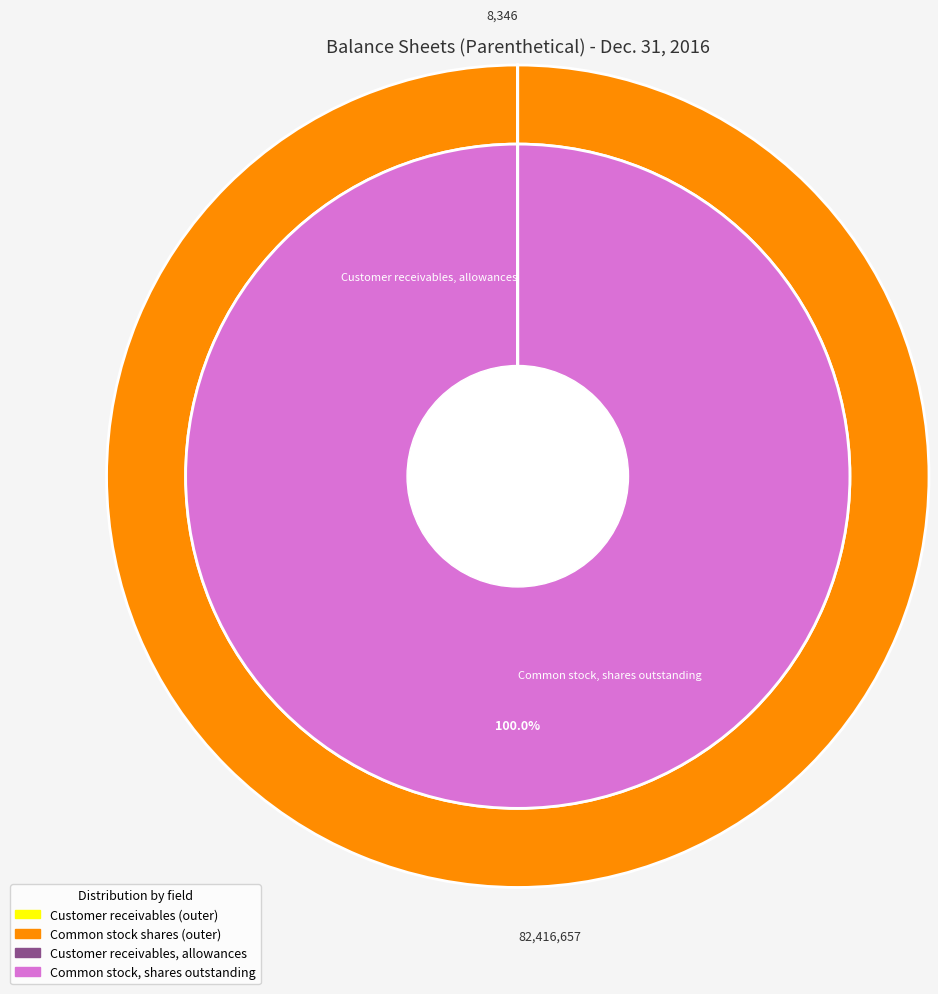

Which category has the biggest portion of the pie?

Common stock, shares outstanding